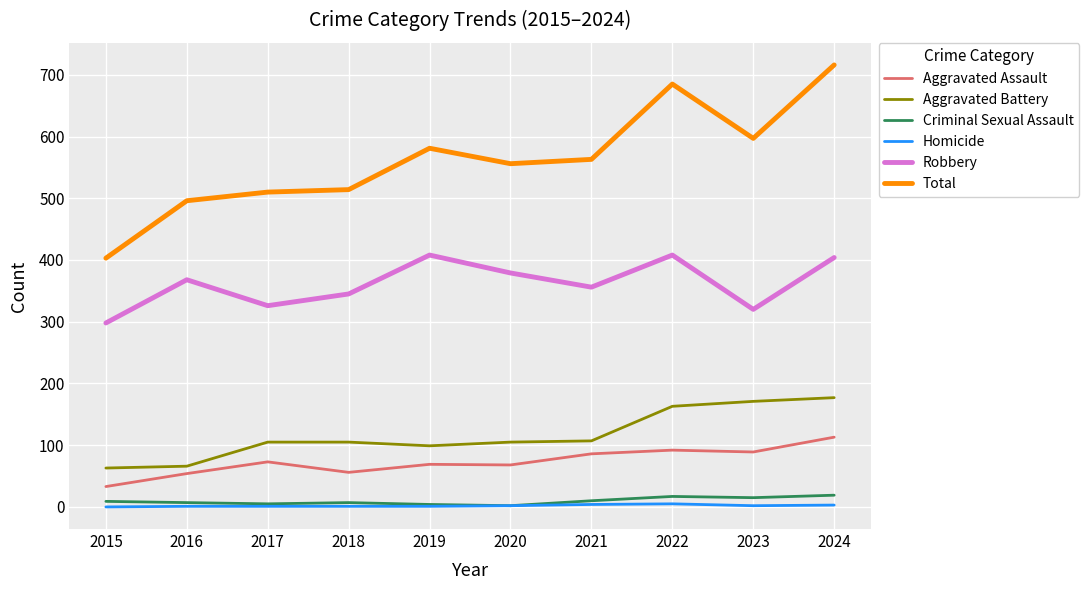

At which label does Total reach its peak?

2024